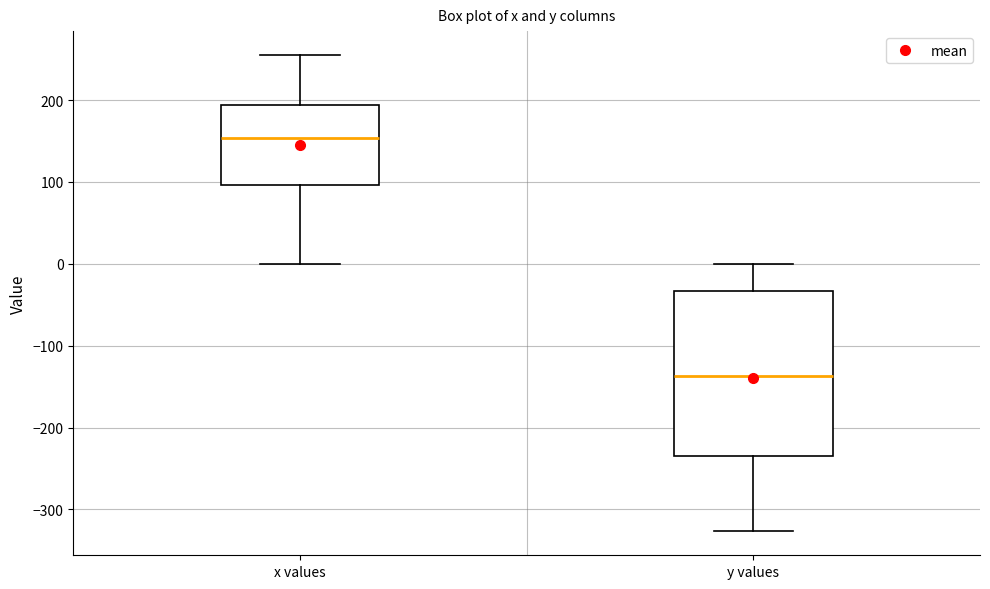

Comparing the boxes themselves (not the whiskers), which one is the tallest?

y values